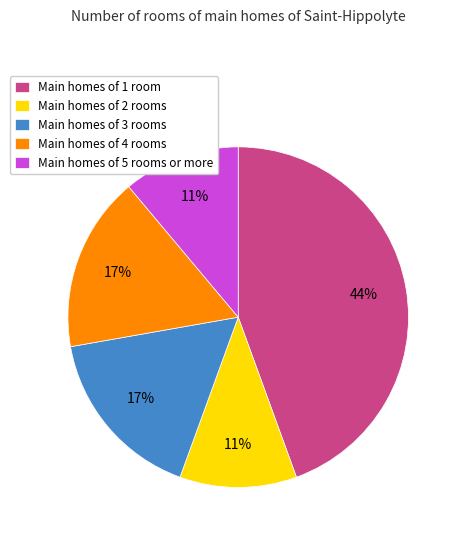

Which slice is the largest?

Main homes of 1 room